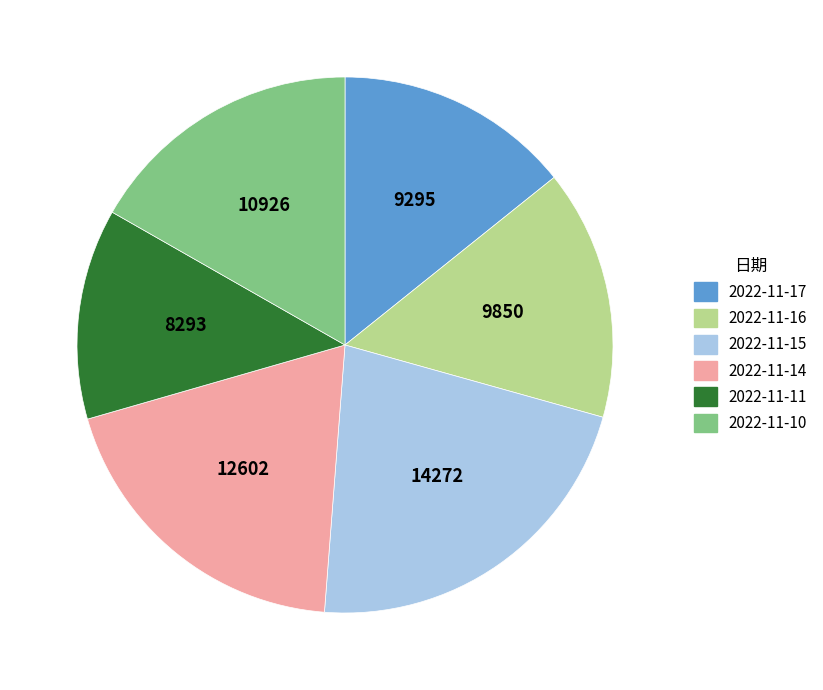

Which slice is the smallest?

2022-11-11